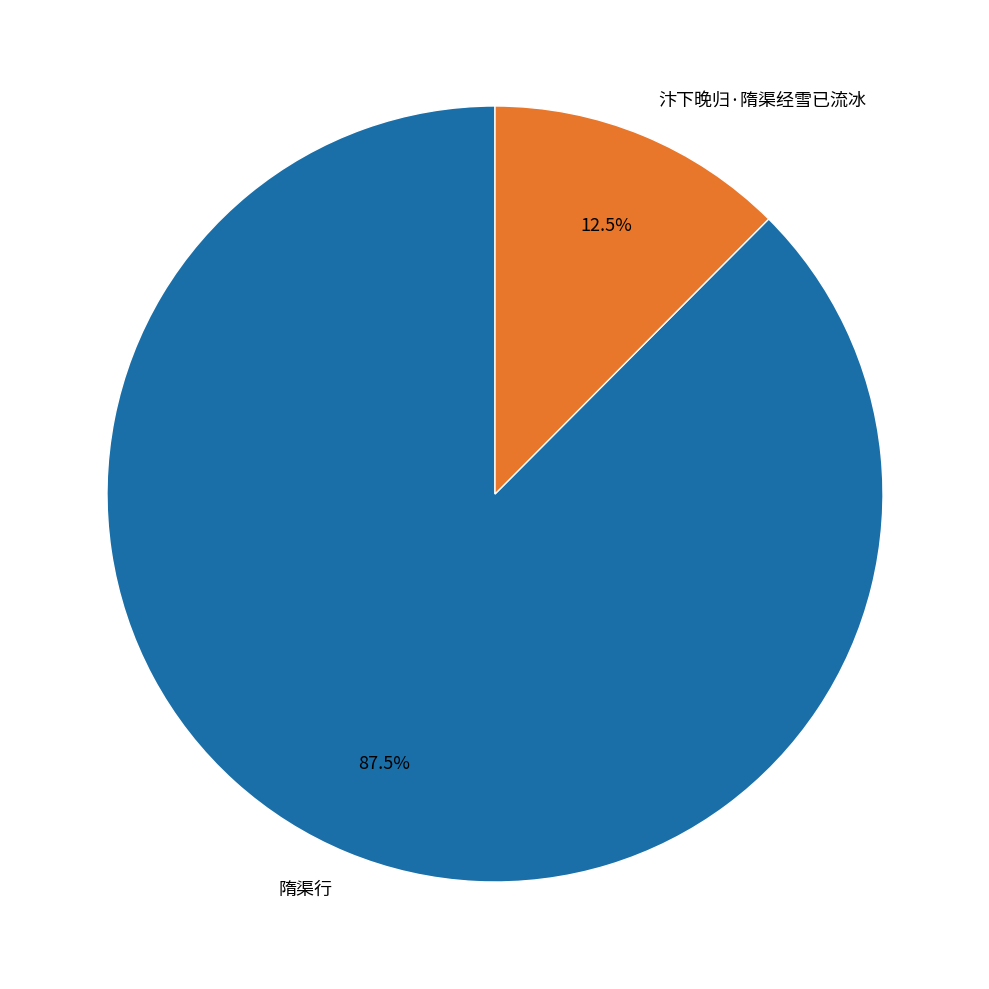

What is the smallest slice in the pie chart?

汴下晚归·隋渠经雪已流冰